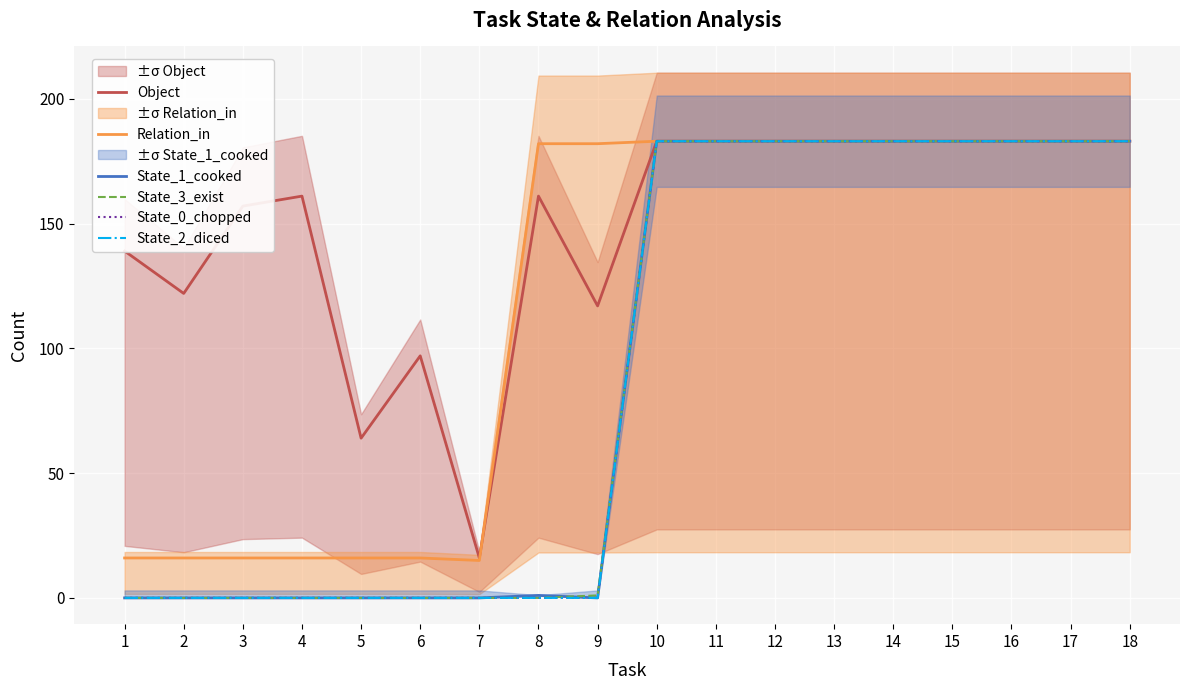

Rank the series at 3 from highest to lowest value.

Object, Relation_in, State_1_cooked, State_3_exist, State_0_chopped, State_2_diced